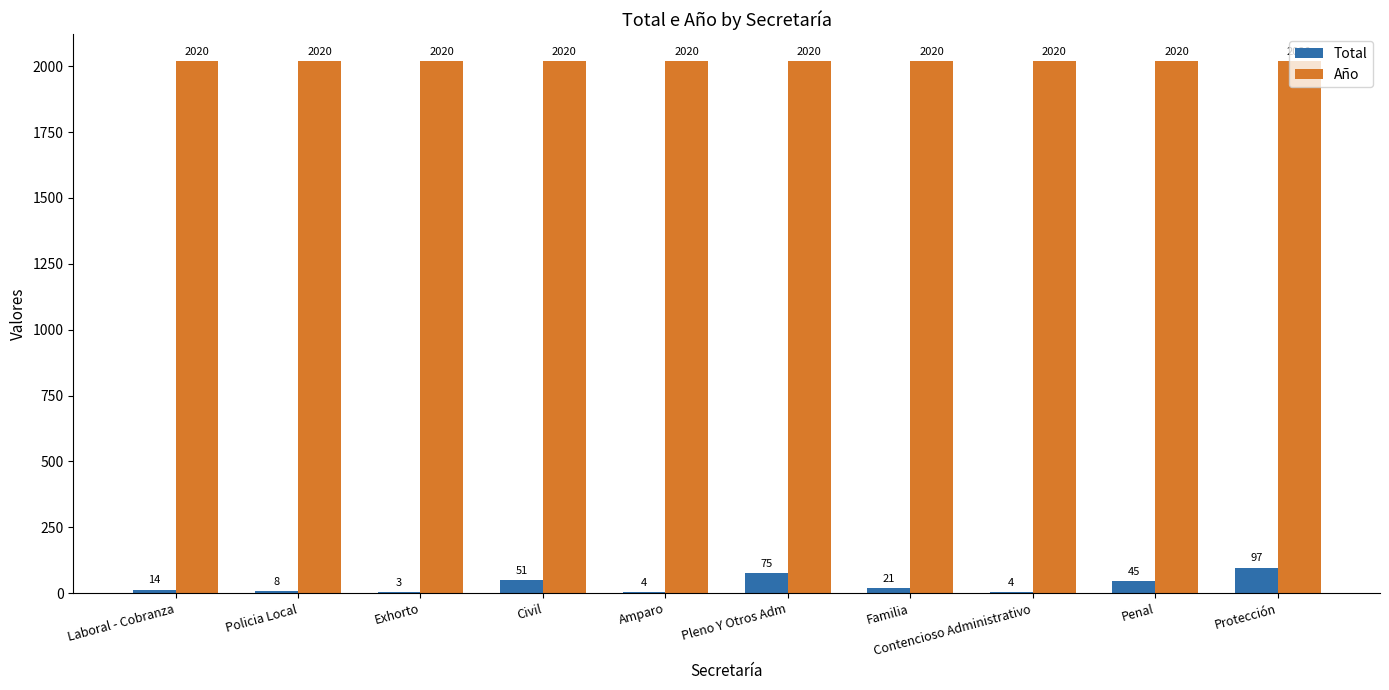

What is the approximate value of Total at Familia, to the nearest 10?

20